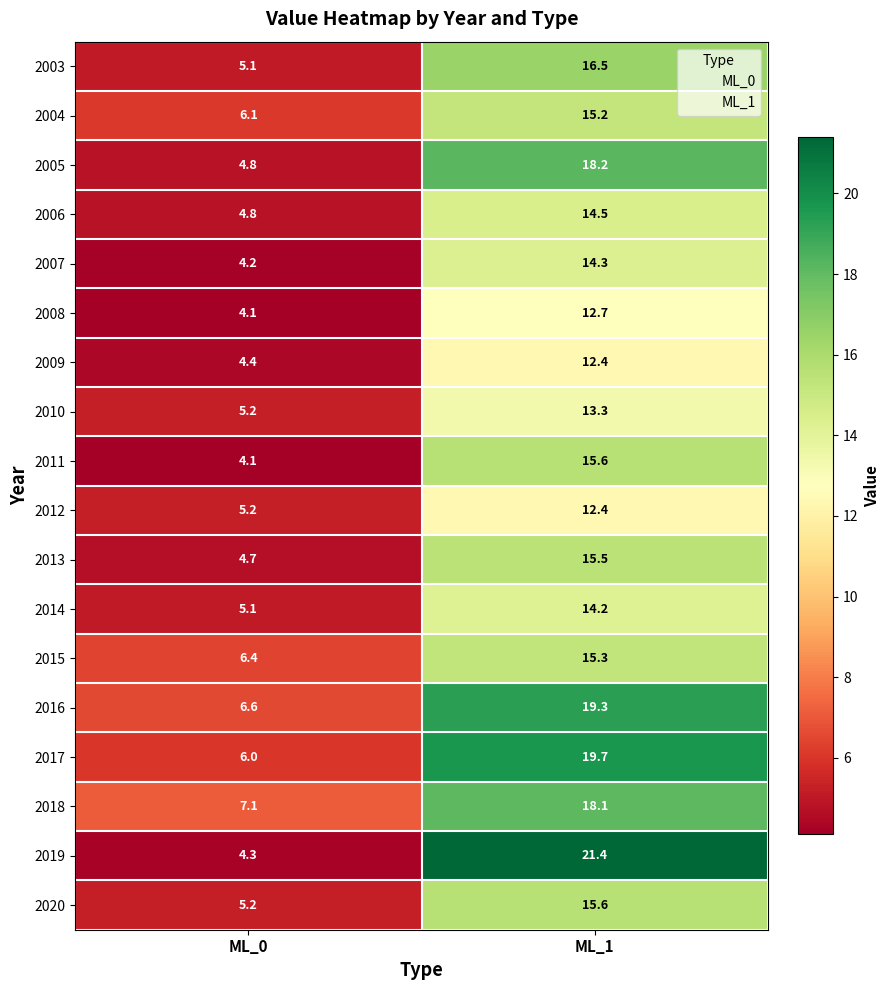

The 2010 series shows 13.3 at ML_1. True or false?

True